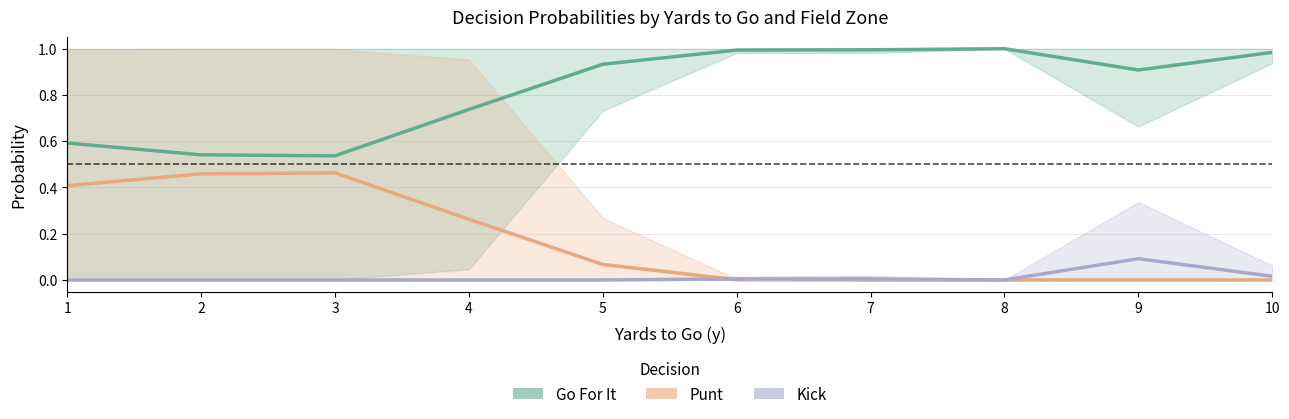

Is this an area chart (filled region under the line)?

No